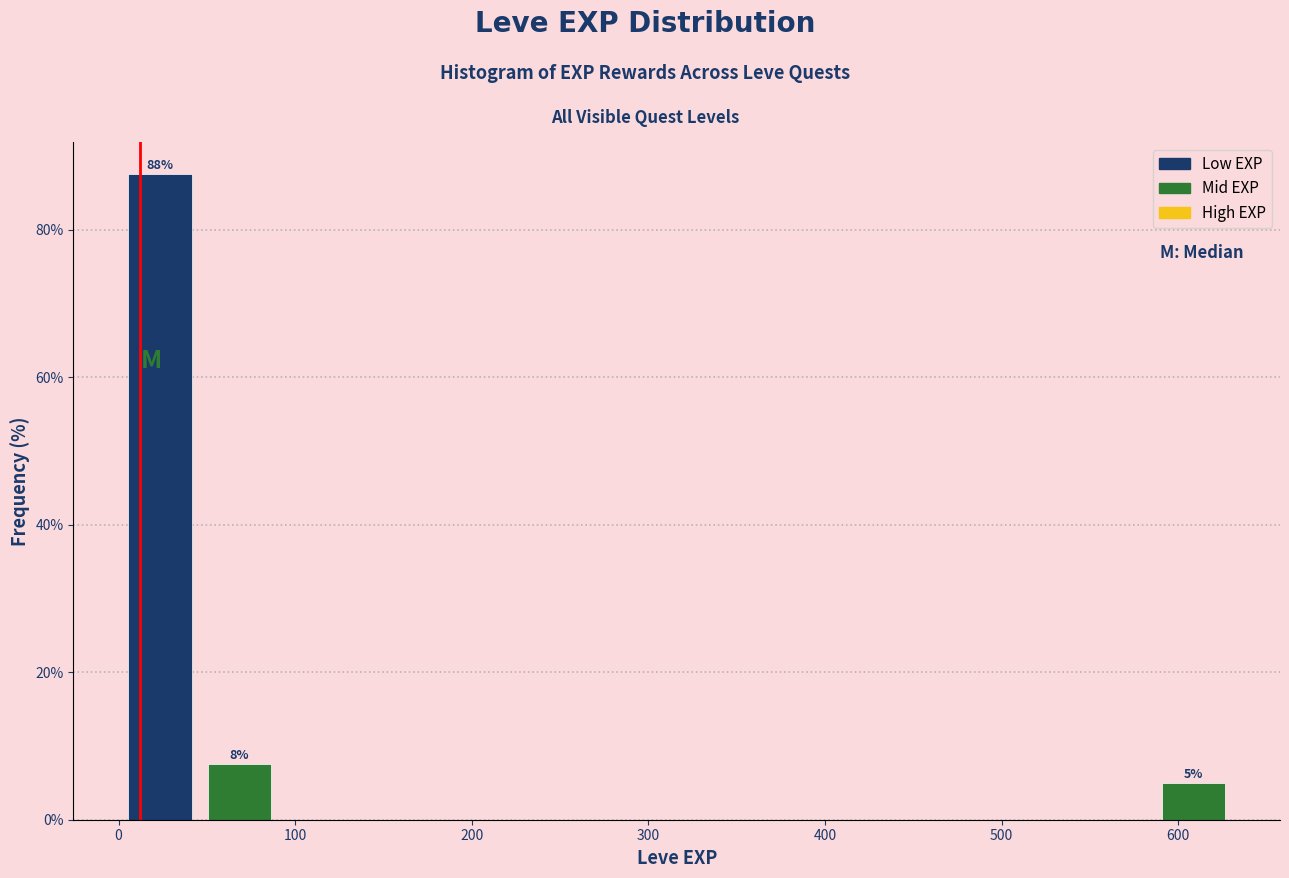

Which range on the x-axis has the tallest bar?

1 to 46